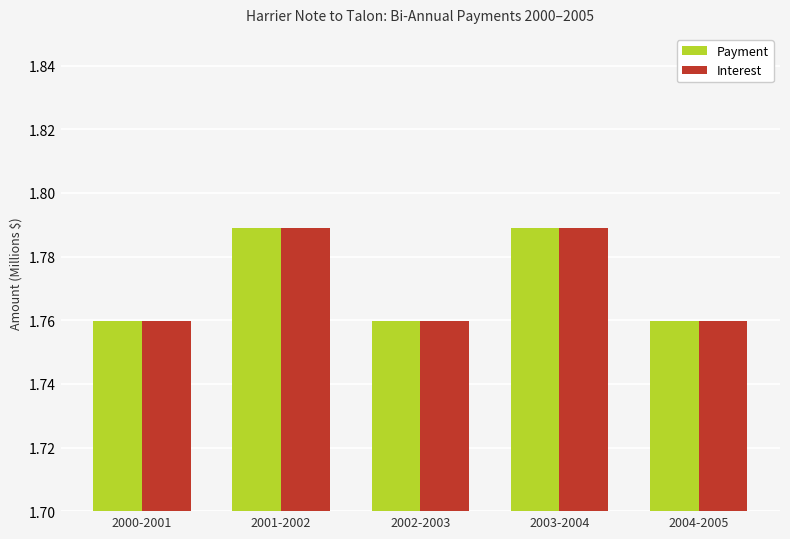

True or false: Payment has a value of 2.6 at 2000-2001.

False